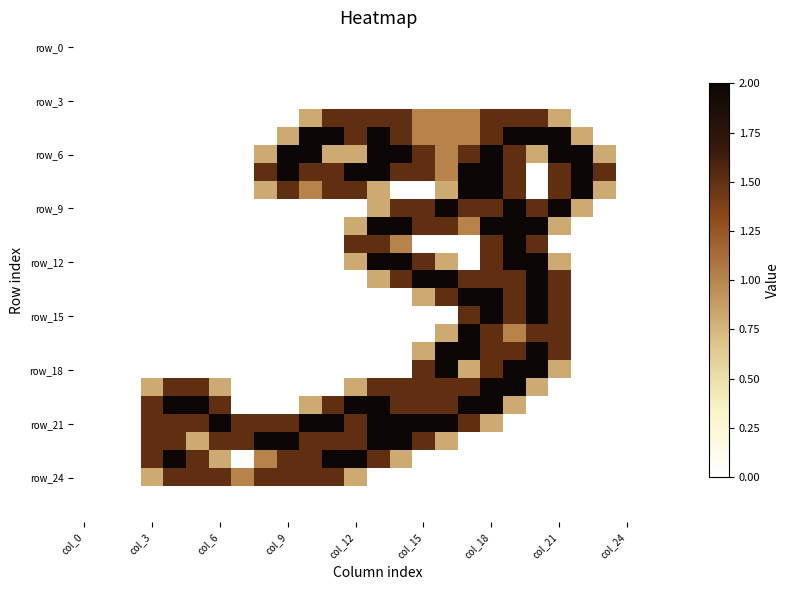

At which category does the chart reach its minimum across all series?

col_0